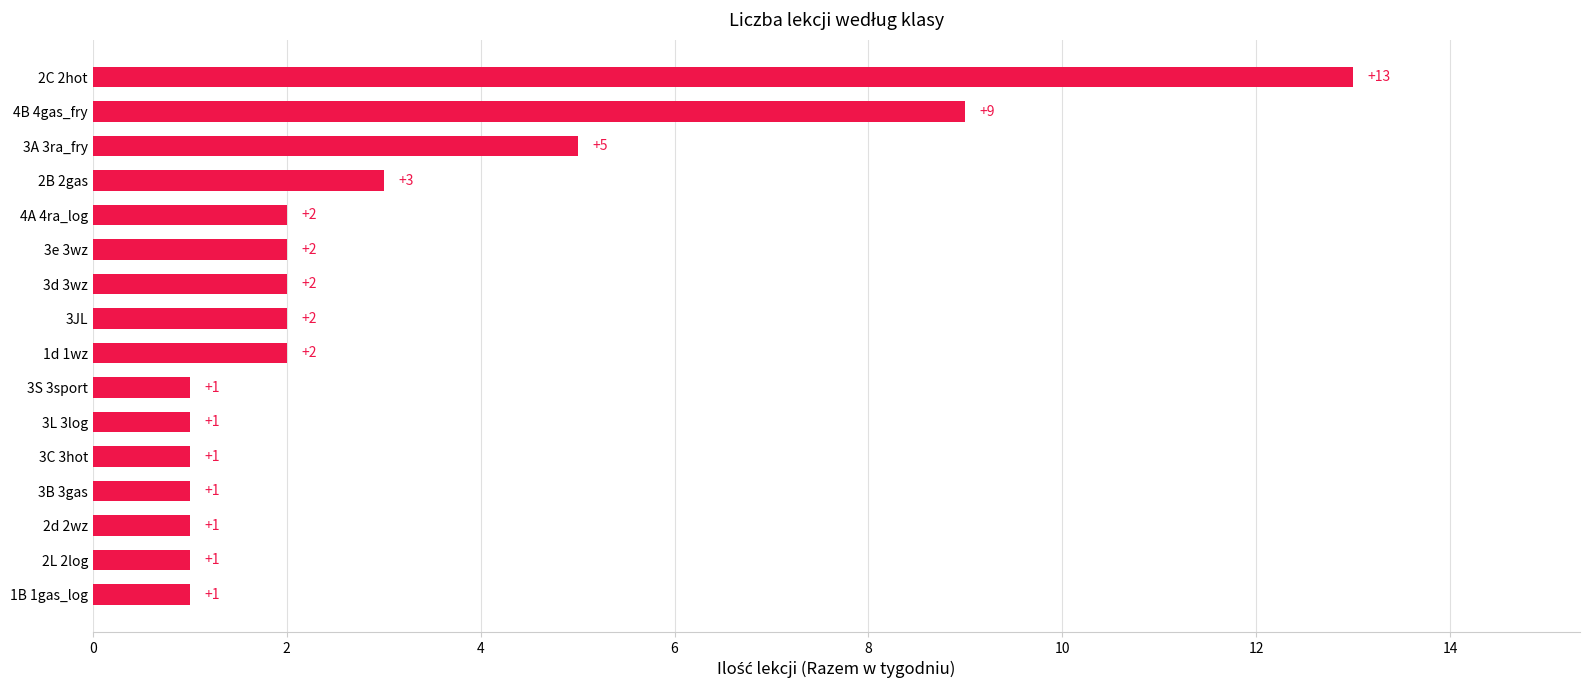

What is the ratio of the value at 3L 3log to the value at 2B 2gas?

0.3